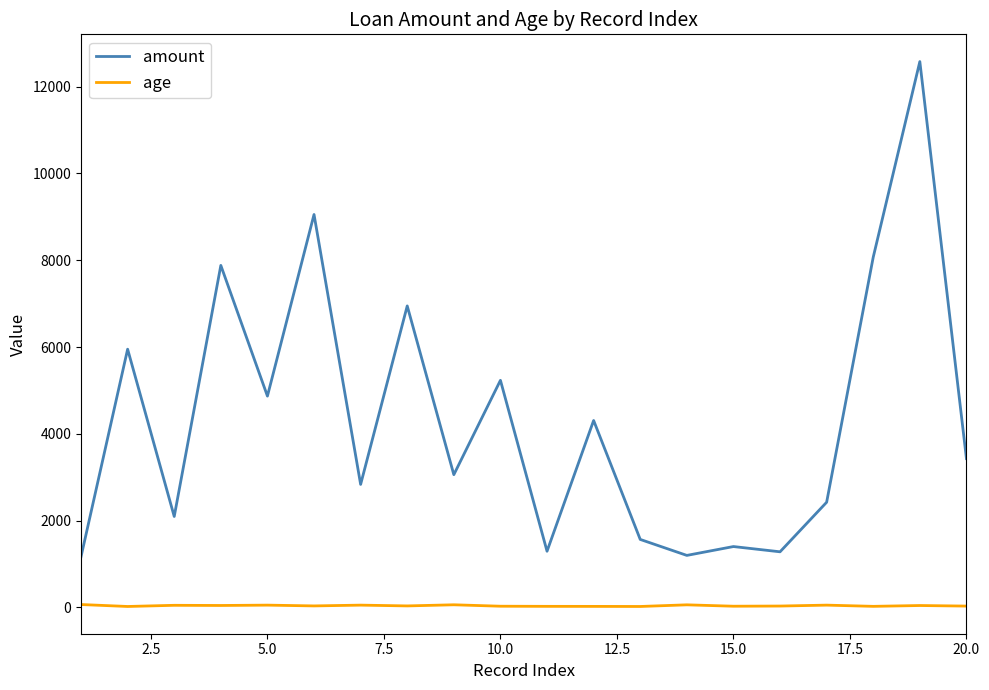

Which series has the largest range (max minus min)?

amount